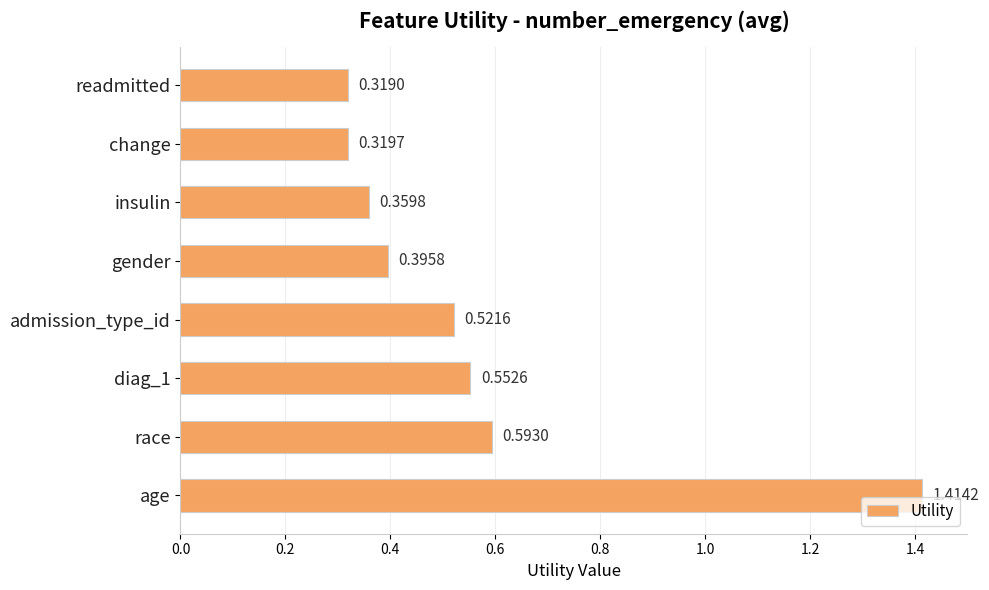

What is the change in value from age to race?

-0.8